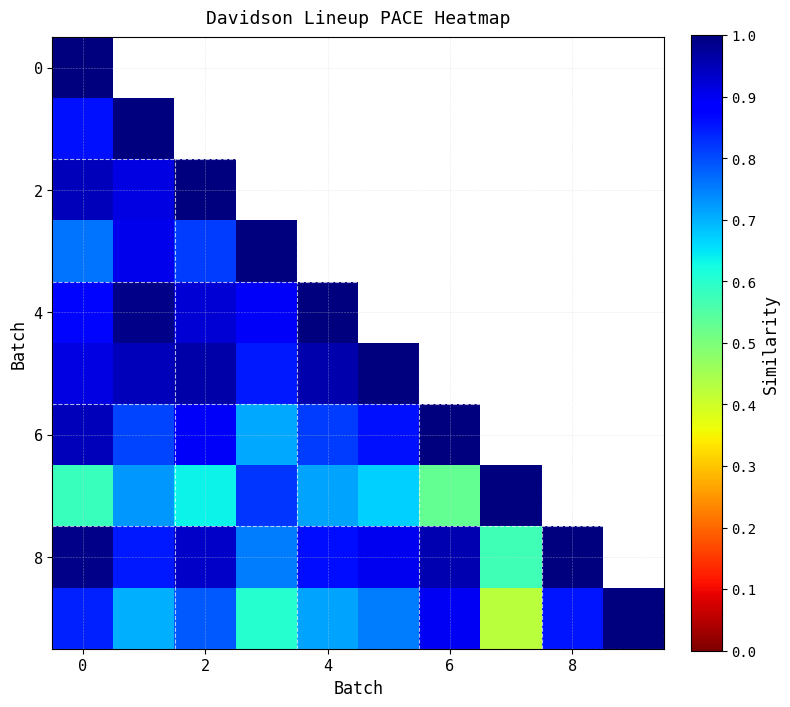

What is the difference between the maximum and minimum values in the 8 series?

0.4